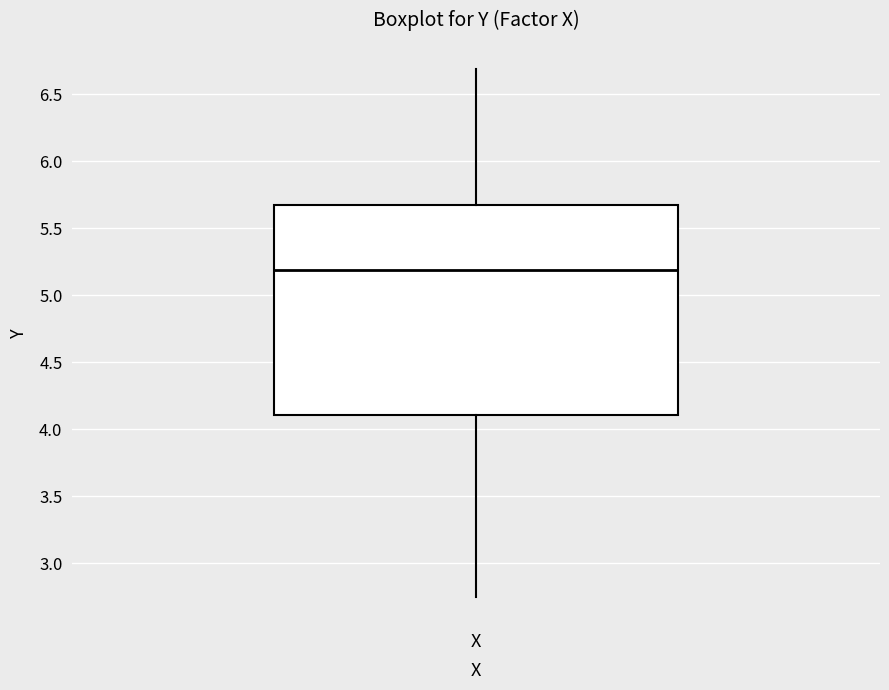

Read this box plot against the y-axis: the position of the median line, the range covered by the box, and the ends of both whiskers. The values are not printed on the chart, so give them approximately, as read against the axis.

median 5.20, box 4.10 to 5.65, whiskers 2.75 to 6.70